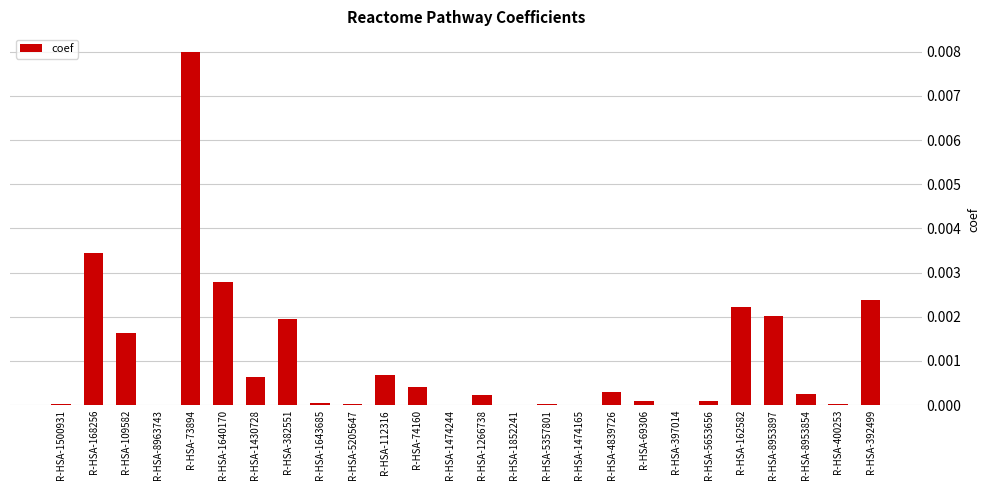

Which has a higher value, R-HSA-109582 or R-HSA-1640170?

R-HSA-1640170